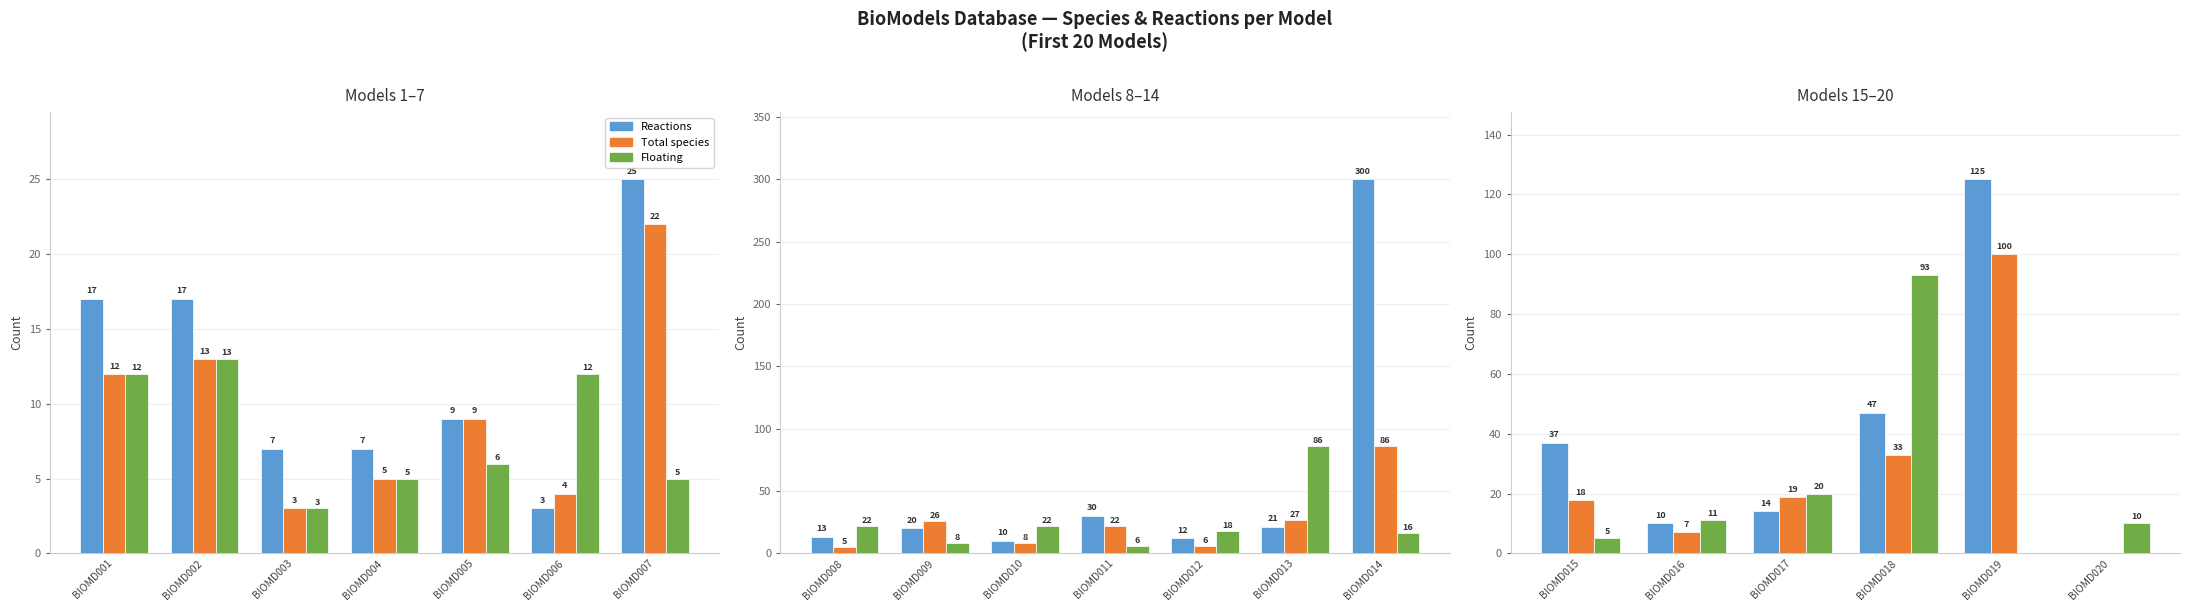

At BIOMD015, list the series in order from smallest to largest.

Floating, Total species, Reactions